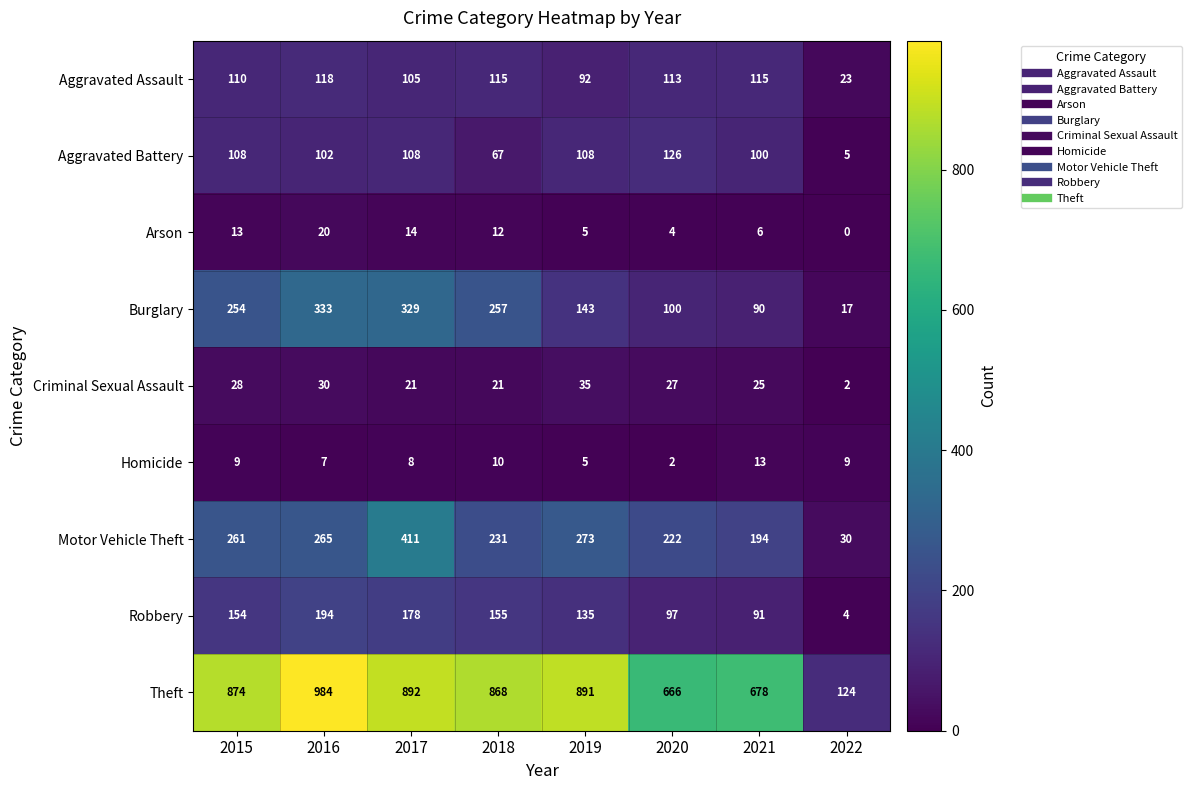

Which series has the largest total across all categories?

Theft